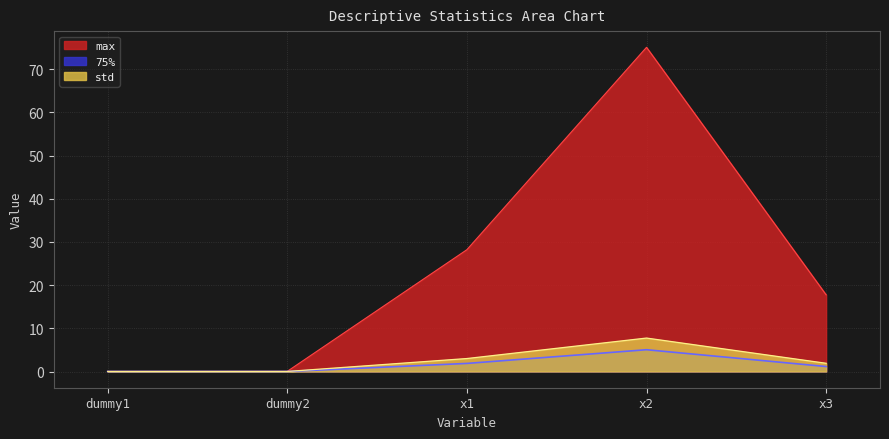

What is the total value across all series at dummy2?

0.1